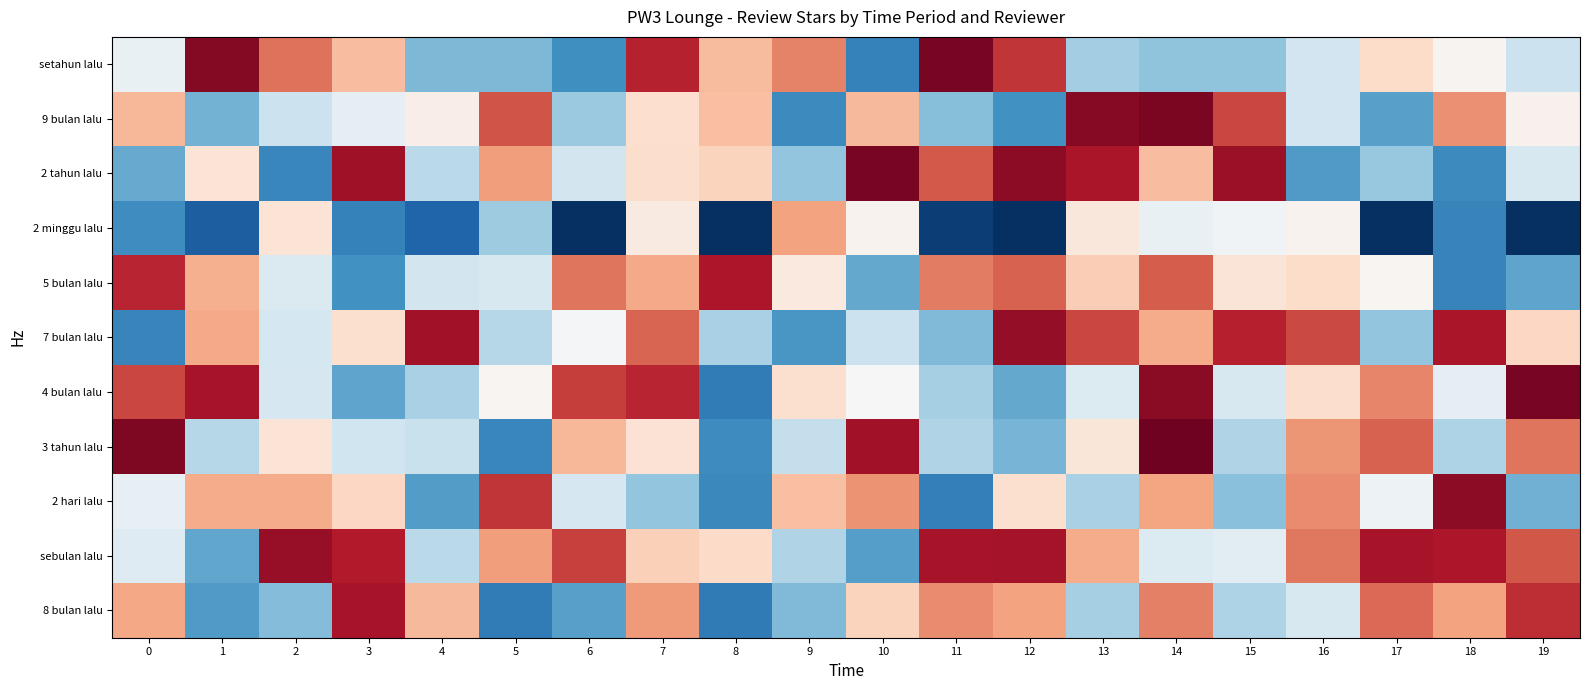

Reading right to left, transcribe all the data shown in this chart.

setahun lalu: 19=4.4	18=4.8	17=5.1	16=4.4	15=4.1	14=4.0	13=4.1	12=6.0	11=6.4	10=3.6	9=5.6	8=5.3	7=6.1	6=3.7	5=4.0	4=4.0	3=5.3	2=5.7	1=6.4	0=4.6
9 bulan lalu: 19=4.8	18=5.6	17=3.8	16=4.4	15=5.9	14=6.4	13=6.3	12=3.7	11=4.0	10=5.3	9=3.6	8=5.3	7=5.0	6=4.1	5=5.9	4=4.9	3=4.6	2=4.4	1=3.9	0=5.3
2 tahun lalu: 19=4.5	18=3.6	17=4.1	16=3.8	15=6.3	14=5.3	13=6.2	12=6.3	11=5.8	10=6.4	9=4.1	8=5.1	7=5.1	6=4.4	5=5.5	4=4.3	3=6.2	2=3.6	1=5.0	0=3.9
2 minggu lalu: 19=2.8	18=3.6	17=2.7	16=4.8	15=4.7	14=4.6	13=4.9	12=2.5	11=3.1	10=4.8	9=5.5	8=2.7	7=4.9	6=2.9	5=4.1	4=3.3	3=3.6	2=5.0	1=3.3	0=3.7
5 bulan lalu: 19=3.8	18=3.6	17=4.8	16=5.1	15=5.0	14=5.8	13=5.2	12=5.8	11=5.6	10=3.9	9=4.9	8=6.2	7=5.4	6=5.7	5=4.5	4=4.4	3=3.7	2=4.5	1=5.4	0=6.1
7 bulan lalu: 19=5.1	18=6.2	17=4.1	16=5.9	15=6.1	14=5.4	13=5.9	12=6.3	11=4.0	10=4.4	9=3.7	8=4.2	7=5.8	6=4.7	5=4.2	4=6.2	3=5.0	2=4.4	1=5.4	0=3.6
4 bulan lalu: 19=6.4	18=4.6	17=5.6	16=5.1	15=4.5	14=6.3	13=4.5	12=3.9	11=4.2	10=4.8	9=5.0	8=3.5	7=6.1	6=6.0	5=4.8	4=4.2	3=3.8	2=4.5	1=6.2	0=5.9
3 tahun lalu: 19=5.7	18=4.2	17=5.8	16=5.5	15=4.2	14=6.5	13=5.0	12=3.9	11=4.2	10=6.2	9=4.3	8=3.7	7=5.0	6=5.3	5=3.6	4=4.4	3=4.4	2=5.0	1=4.3	0=6.4
2 hari lalu: 19=3.9	18=6.3	17=4.7	16=5.6	15=4.0	14=5.4	13=4.2	12=5.0	11=3.5	10=5.5	9=5.3	8=3.6	7=4.1	6=4.5	5=6.0	4=3.8	3=5.1	2=5.4	1=5.4	0=4.6
sebulan lalu: 19=5.8	18=6.2	17=6.2	16=5.7	15=4.5	14=4.5	13=5.4	12=6.2	11=6.2	10=3.8	9=4.2	8=5.1	7=5.2	6=6.0	5=5.5	4=4.3	3=6.1	2=6.3	1=3.8	0=4.5
8 bulan lalu: 19=6.0	18=5.4	17=5.7	16=4.5	15=4.2	14=5.6	13=4.2	12=5.5	11=5.6	10=5.1	9=4.0	8=3.5	7=5.5	6=3.8	5=3.5	4=5.3	3=6.2	2=4.0	1=3.8	0=5.4